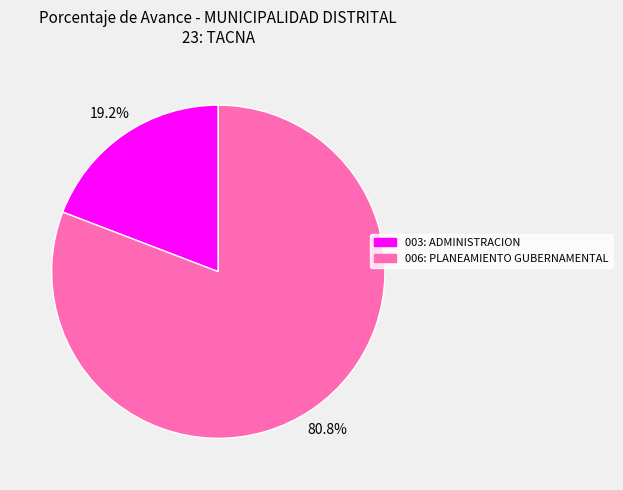

How many segments does this pie chart have?

2